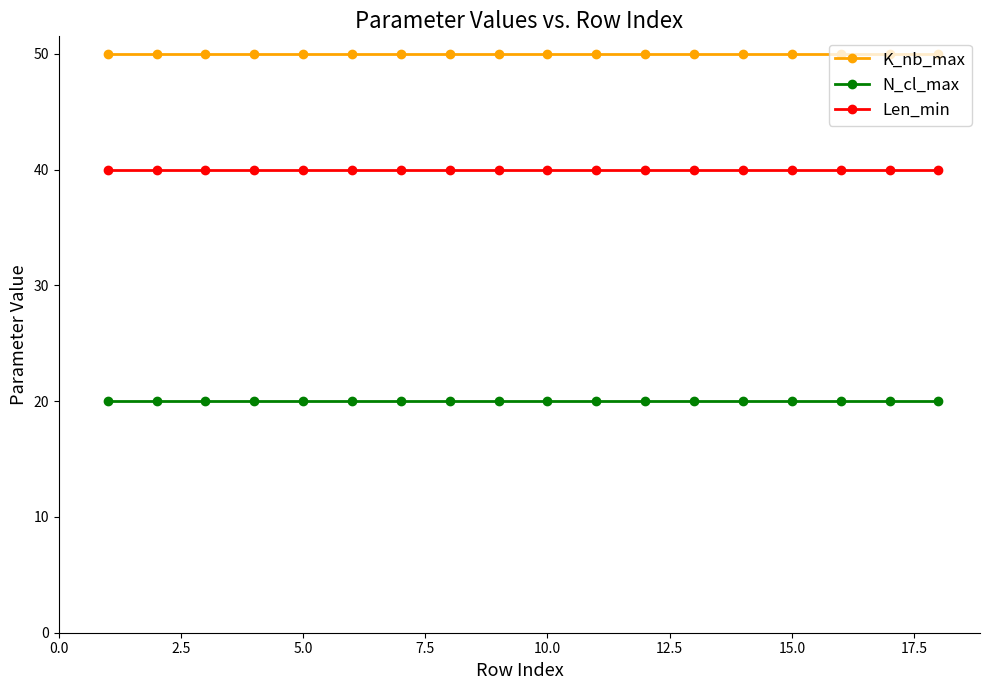

How many lines are shown in the chart?

3